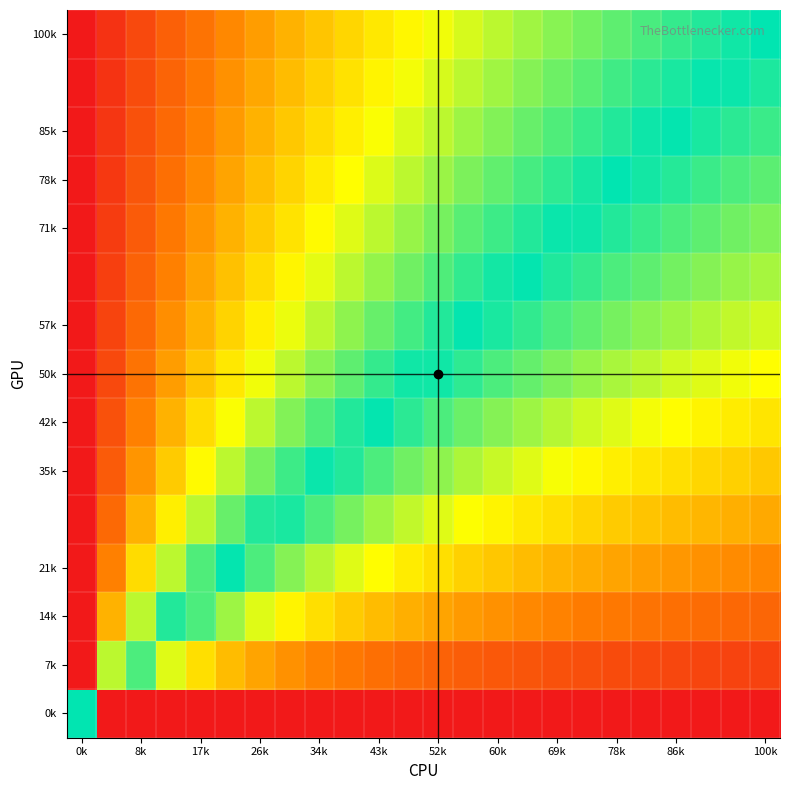

At which category does the chart reach its peak across all series?

0k